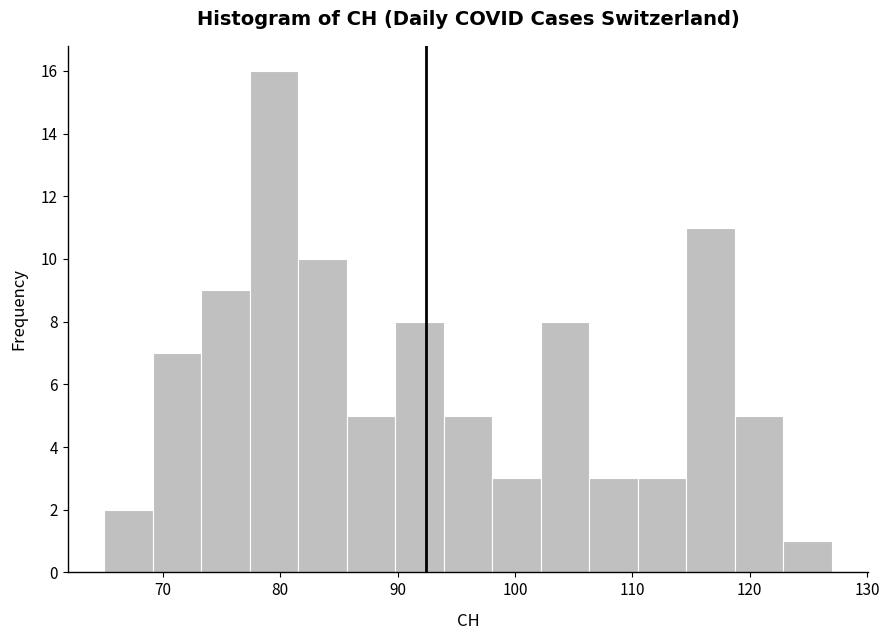

What is the height of the bar covering 123 to 127 on the x-axis? Neither the bar edges nor the heights are printed on the chart, so give them approximately, as read against the axes.

1